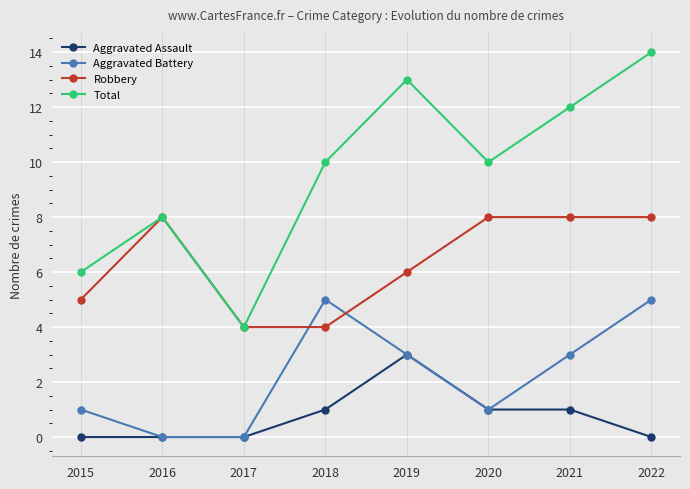

What is the difference between the maximum and minimum values in the Aggravated Battery series?

5